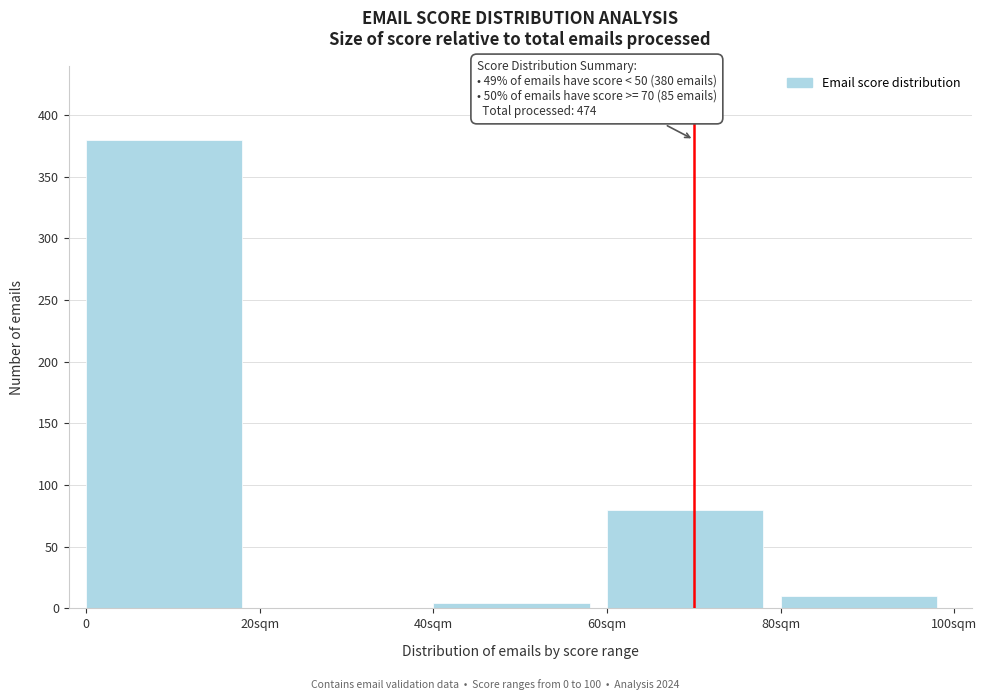

Reading left to right, extract all data points from this chart.

0=380	20sqm=0	40sqm=4	60sqm=80	80sqm=10